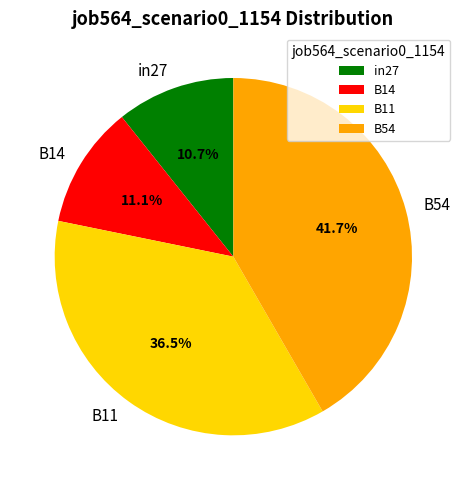

What percentage is the in27 slice, to the nearest percent?

11%